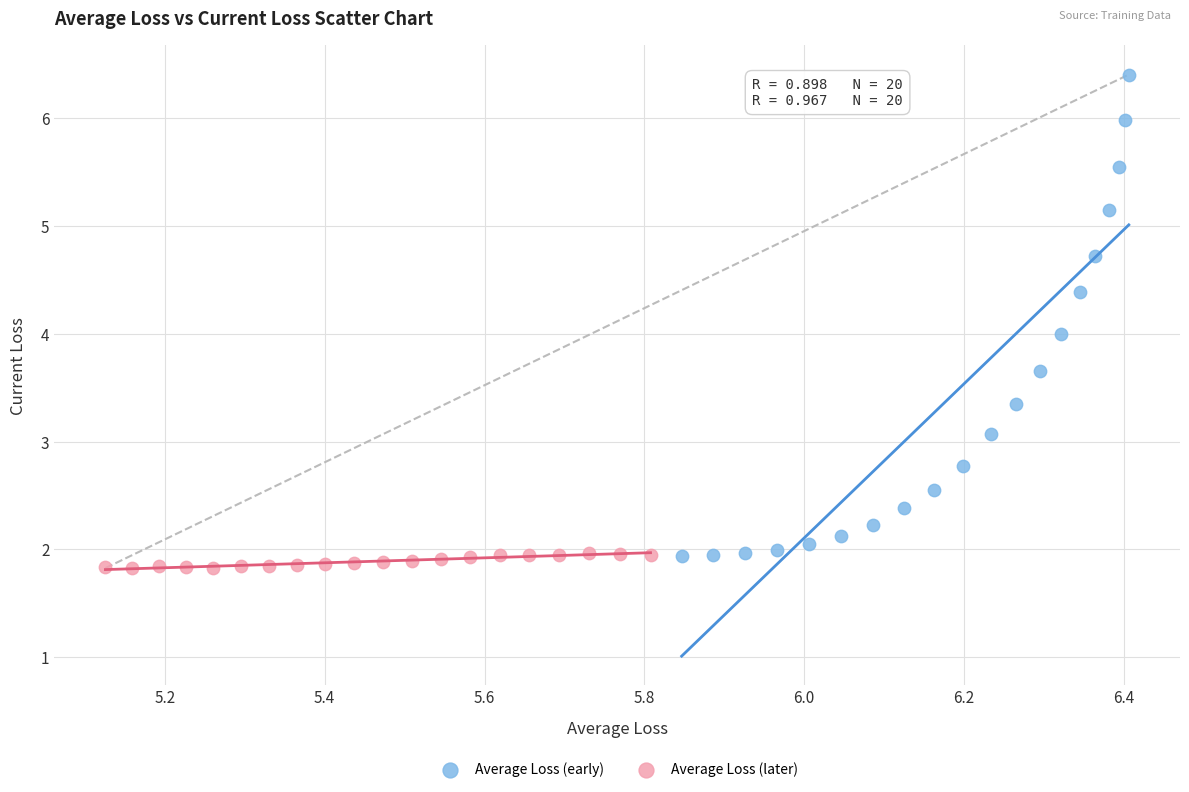

Which series has the largest Y range (max minus min)?

Average Loss (early)